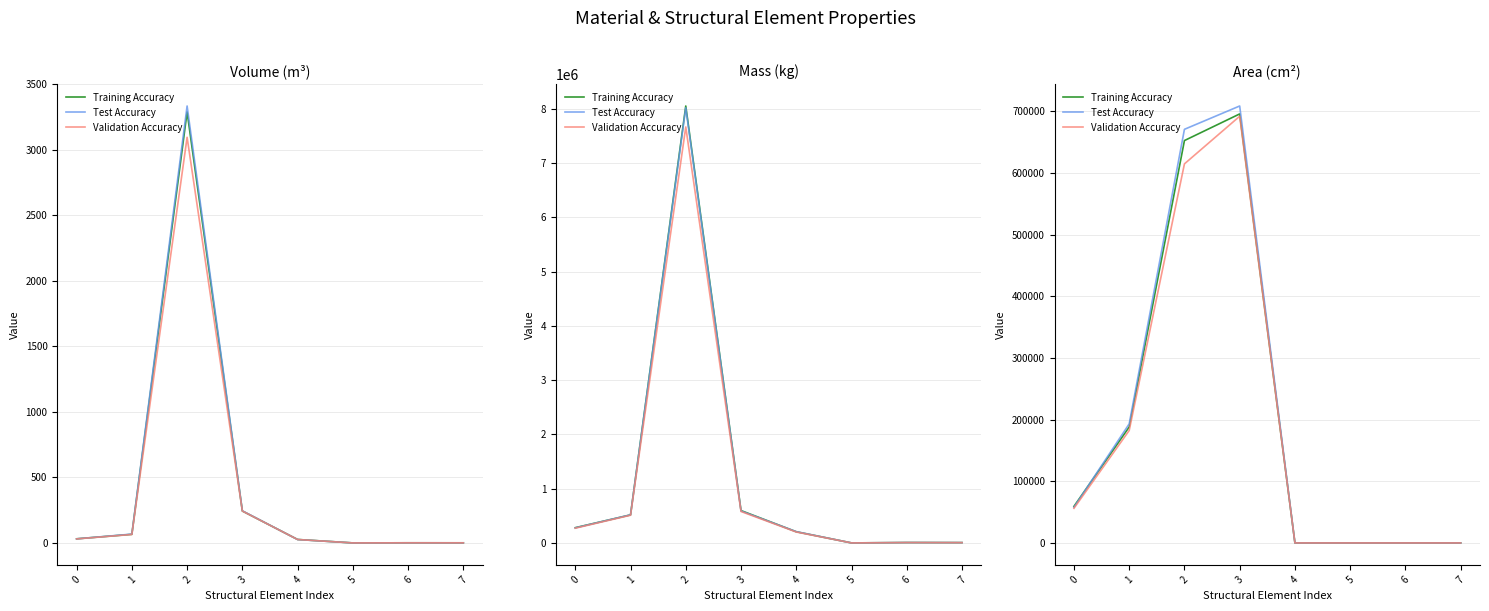

How many lines are shown in the chart?

3